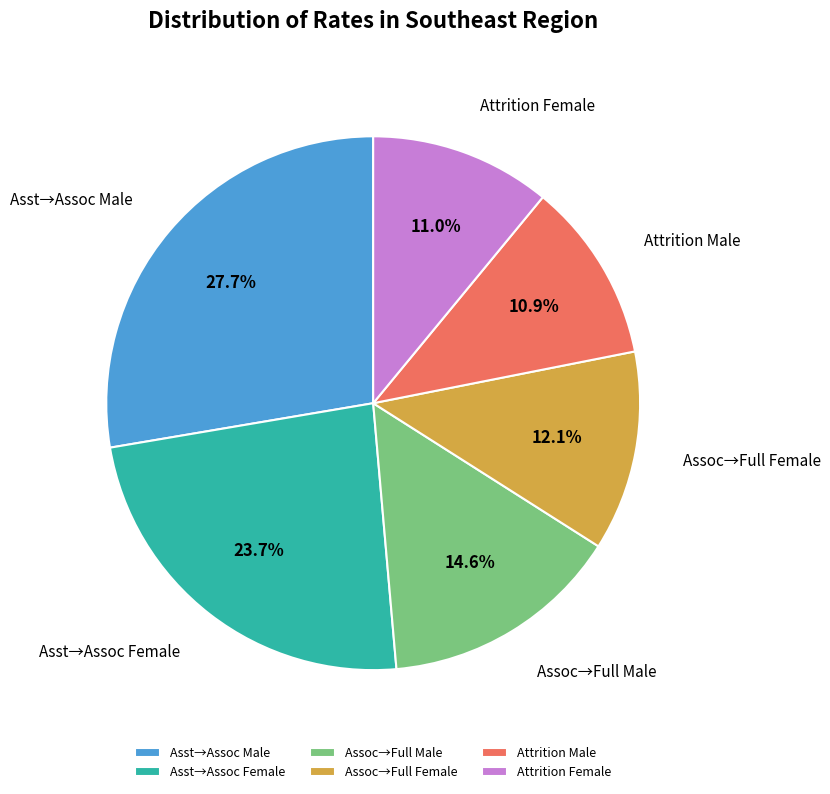

Which category has the biggest portion of the pie?

Asst→Assoc Male